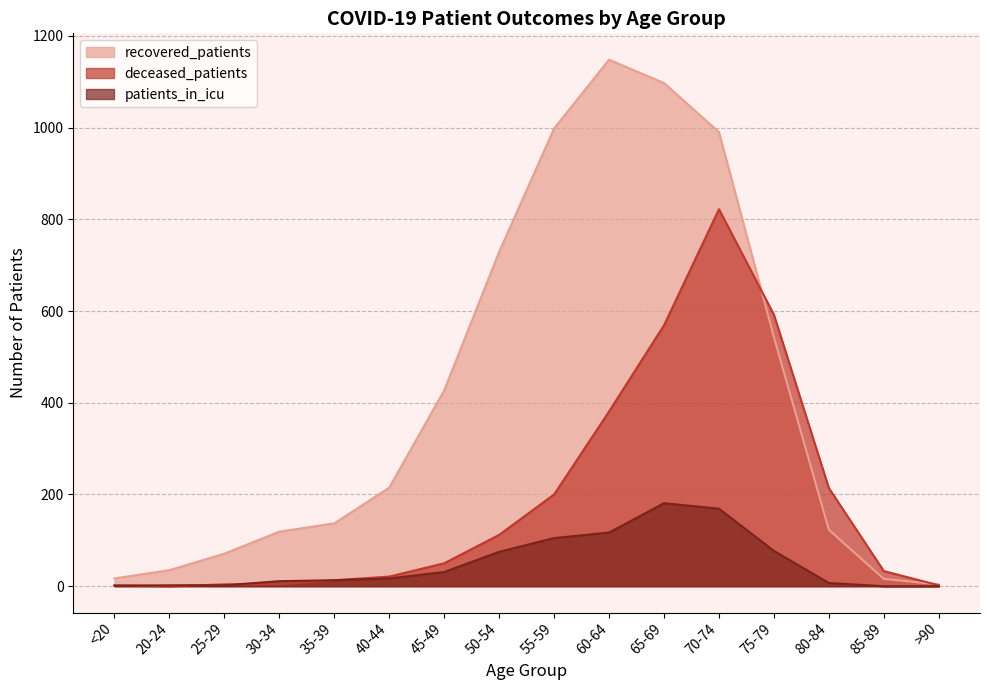

Reading left to right, extract all data points from this chart.

recovered_patients: 17	35	71	119	137	215	427	729	998	1148	1097	990	543	123	16	4
patients_in_icu: 1	2	2	11	13	17	31	75	105	117	181	169	77	7	0	0
deceased_patients: 2	0	4	4	13	21	50	112	200	381	569	822	592	214	33	2